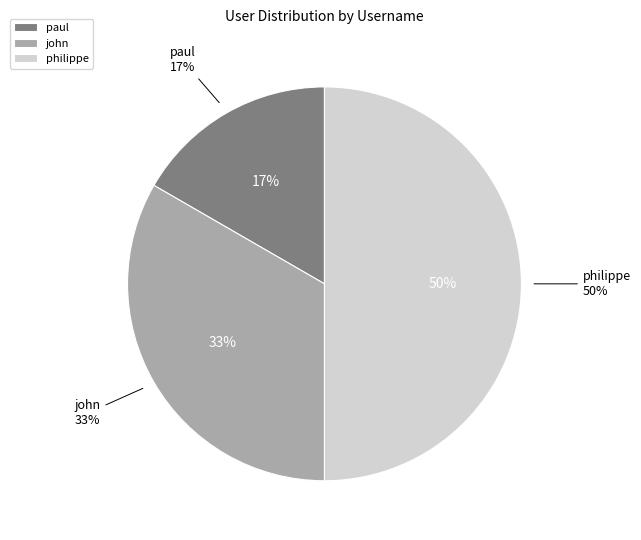

To the nearest percent, what percentage of the pie is paul?

17%